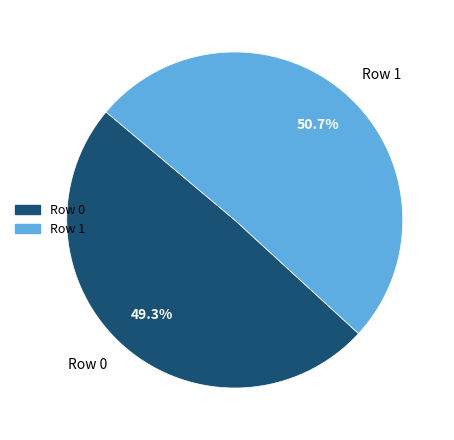

Is the sum of Row 0 and Row 1 greater than half?

Yes